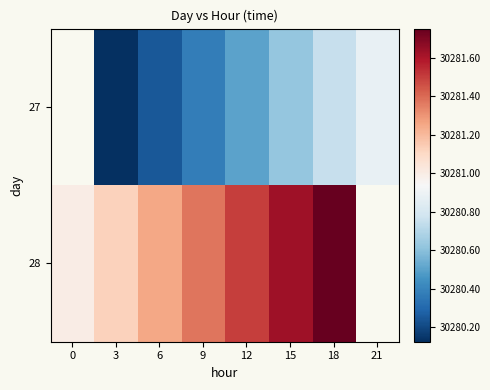

Is it true that 27 equals 9966.6 at 3?

False